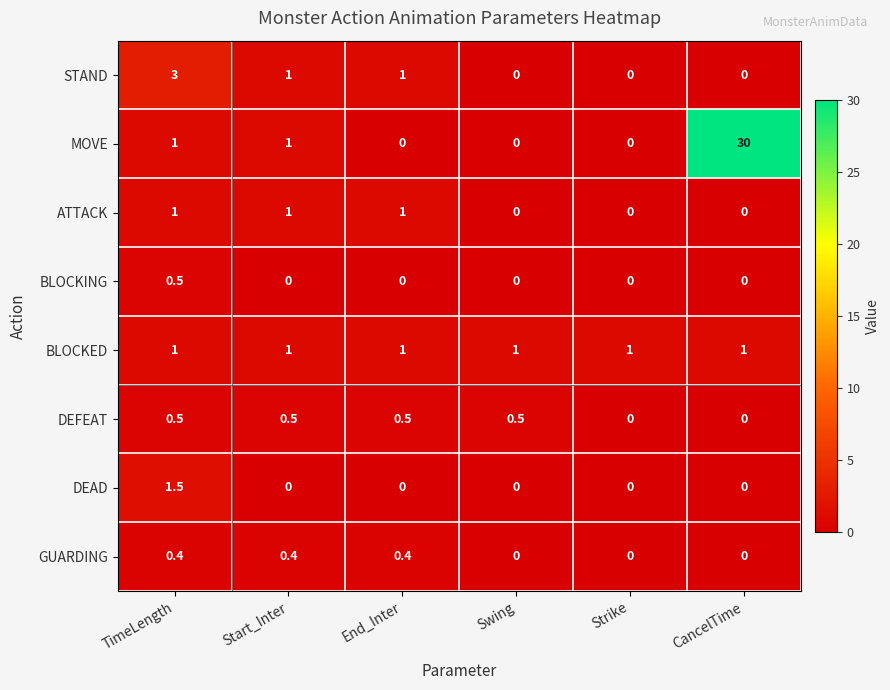

What is the sum of all GUARDING values?

1.2